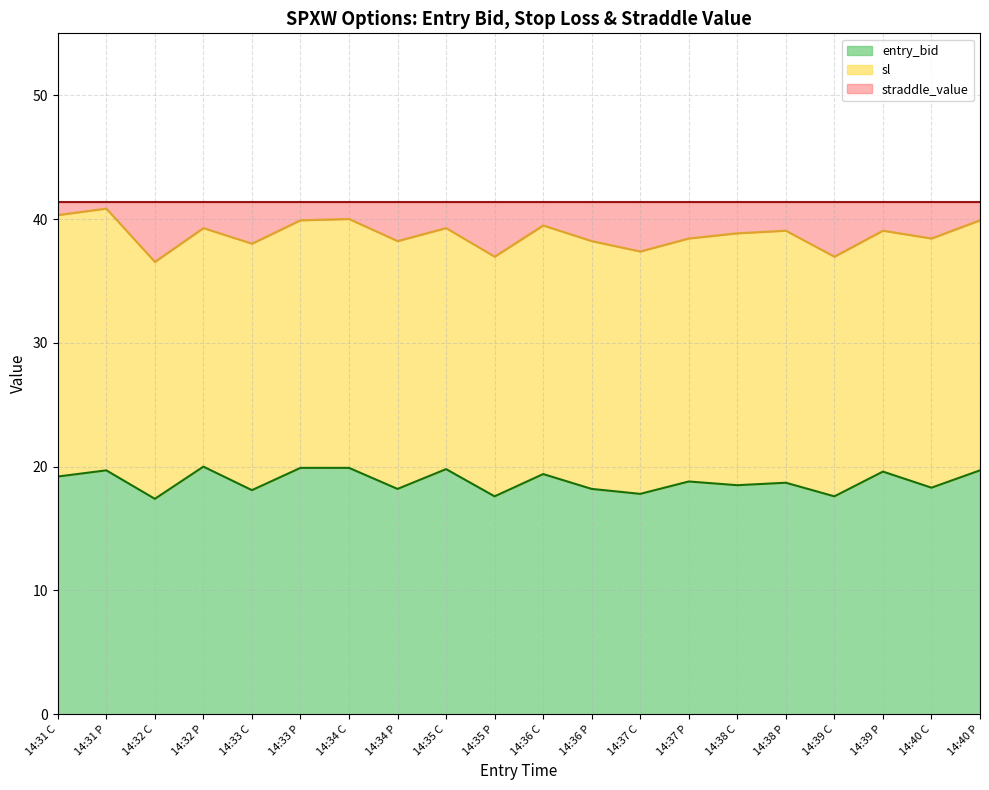

What are all the series names shown in the legend?

entry_bid, sl, straddle_value